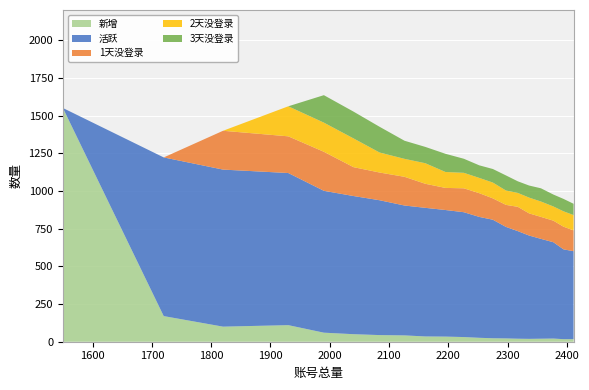

Reading left to right, list all the values displayed in this chart.

新增: 1550.0	170.0	100.0	110.0	60.0	50.0	44.0	42.0	35.0	34.0	31.0	26.0	23.0	22.0	20.0	19.0	20.0	21.0	17.0	17.0
活跃: 0.0	1052.3	1041.6	1008.8	940.8	916.2	894.3	861.3	852.9	839.5	827.9	801.8	786.0	739.4	713.5	685.3	662.1	638.8	595.6	583.4
1天没登录: 0.0	0.0	257.4	243.4	258.9	191.4	183.8	190.4	159.6	146.6	158.5	157.4	141.6	146.1	161.1	147.0	145.7	142.9	150.3	137.9
2天没登录: 0.0	0.0	0.0	199.2	193.4	190.7	132.7	119.1	136.4	105.7	102.8	101.4	104.8	95.3	92.2	104.7	102.0	94.3	102.1	101.7
3天没登录: 0.0	0.0	0.0	0.0	182.1	177.7	170.6	120.0	108.2	120.6	93.3	83.3	89.9	100.0	77.0	80.0	87.7	79.0	82.3	74.8